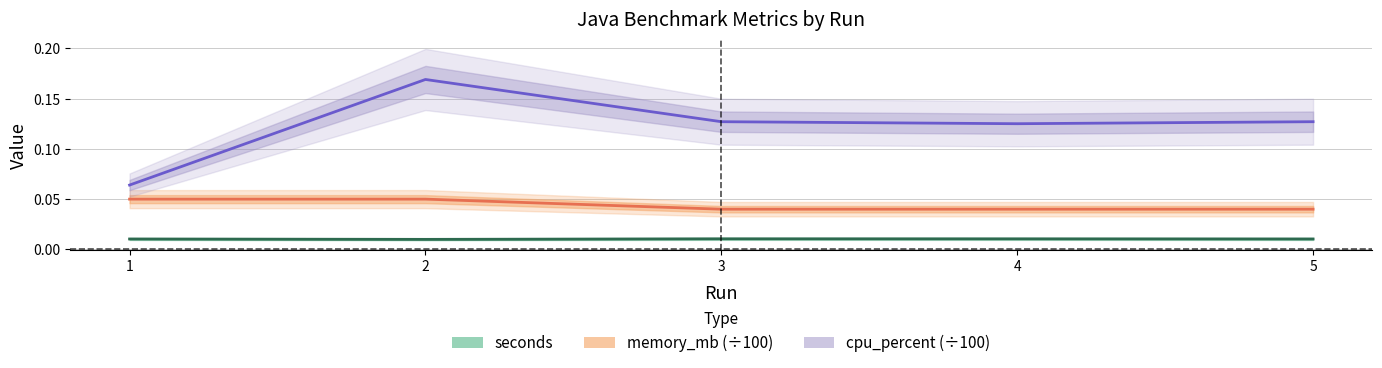

Which category has the lowest value across all series?

2